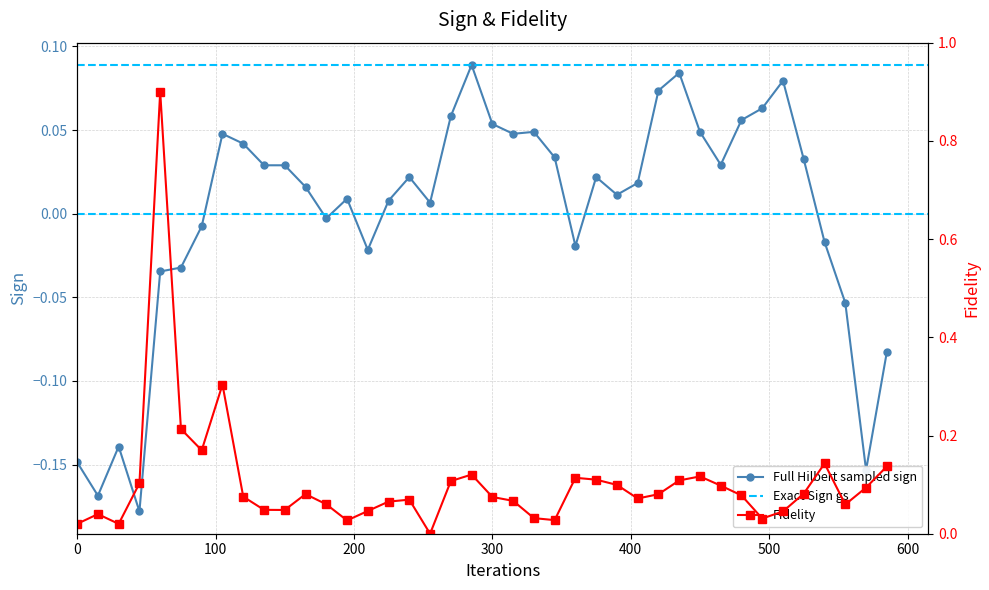

How many values in the VOLUME series exceed 0?

39